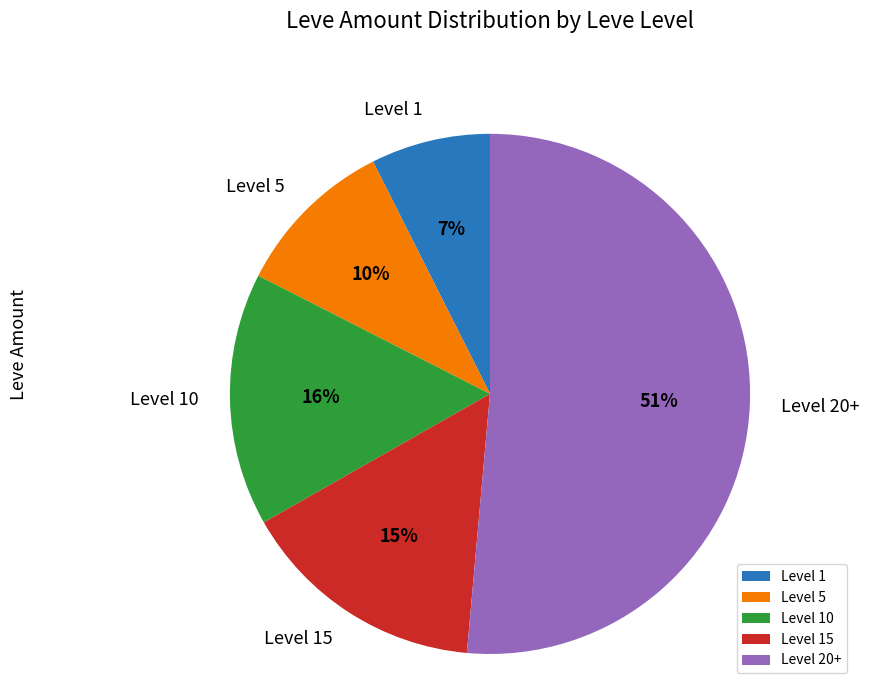

How many slices are in this pie chart?

5